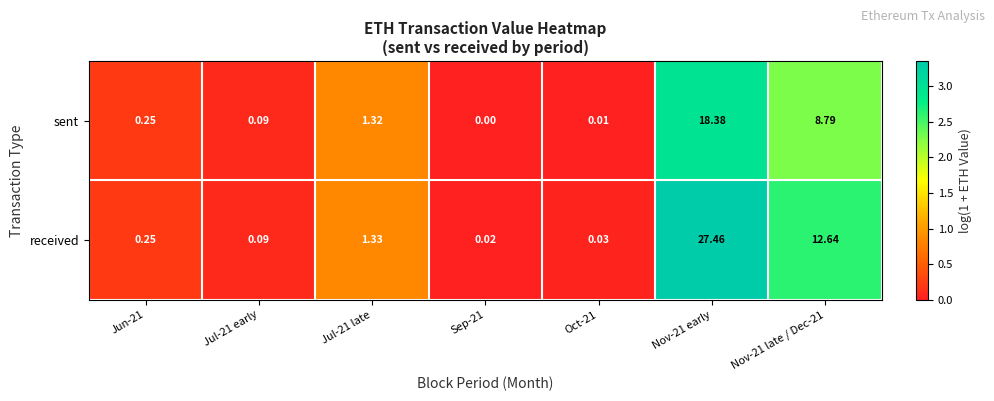

At how many categories does at least one series exceed 2?

2